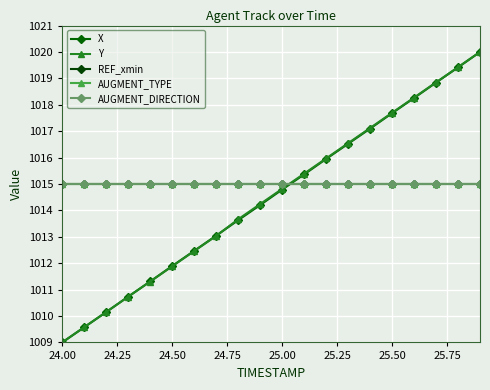

True or false: AUGMENT_TYPE and AUGMENT_DIRECTION intersect in this chart.

False